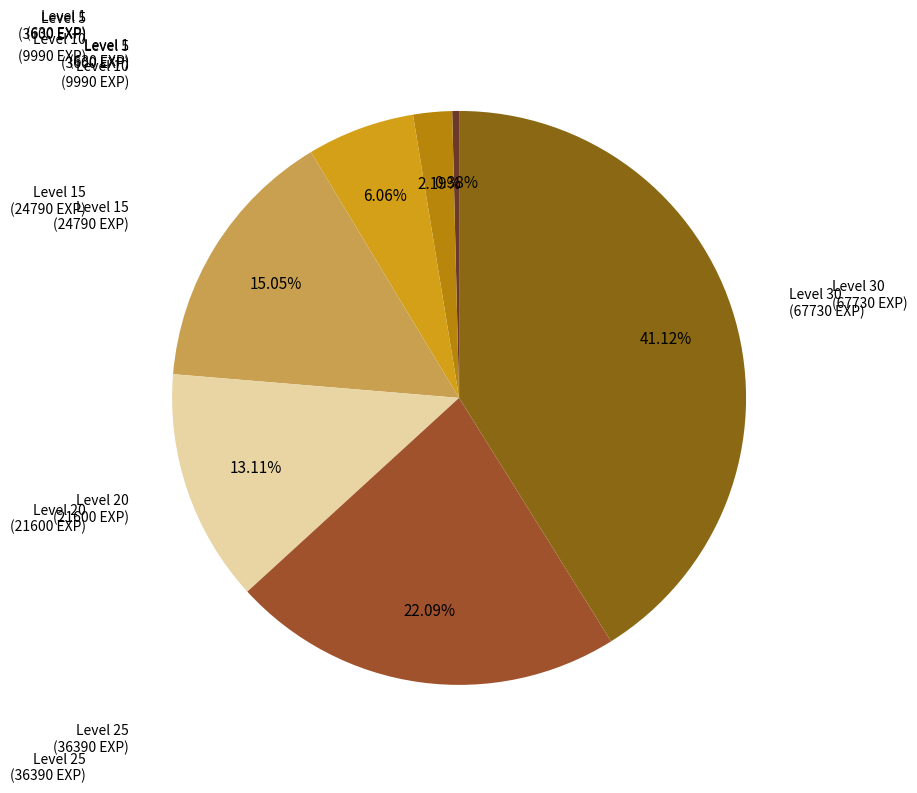

Count the number of slices in the pie.

7